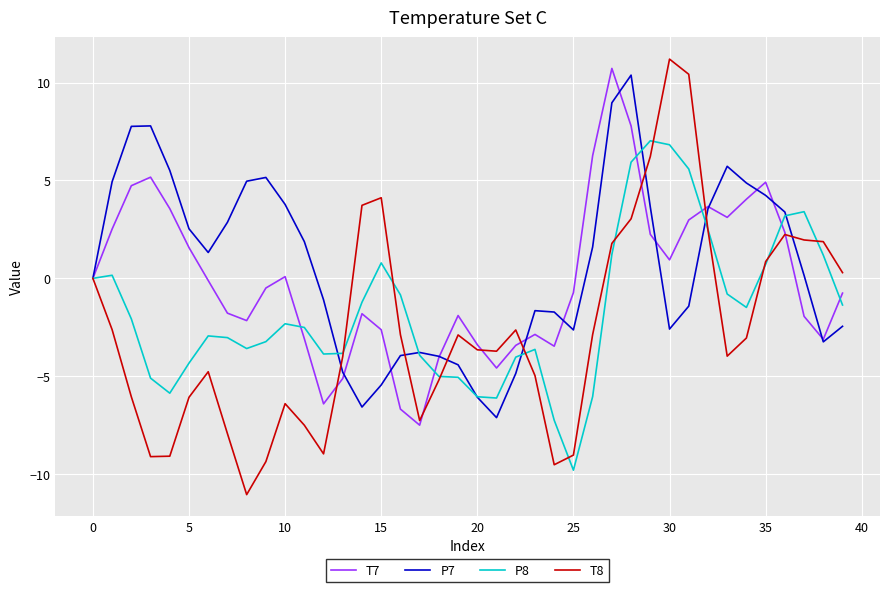

In P8, how many points are higher than both neighbors (excluding endpoints)?

7